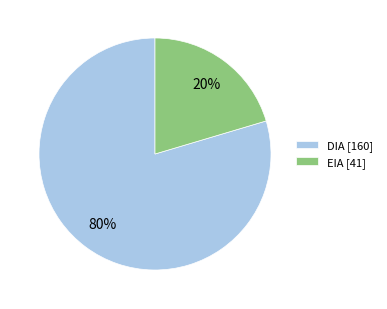

Which has a higher value, DIA or EIA?

DIA